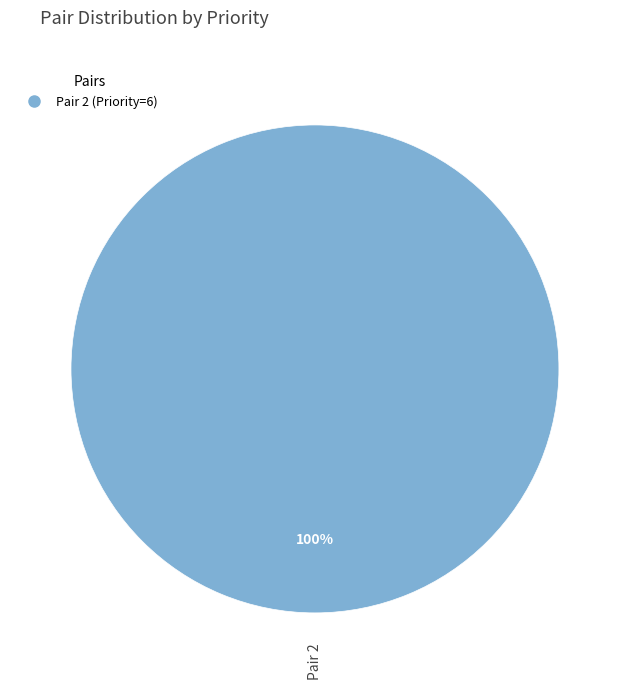

Does any single category account for the majority?

Yes